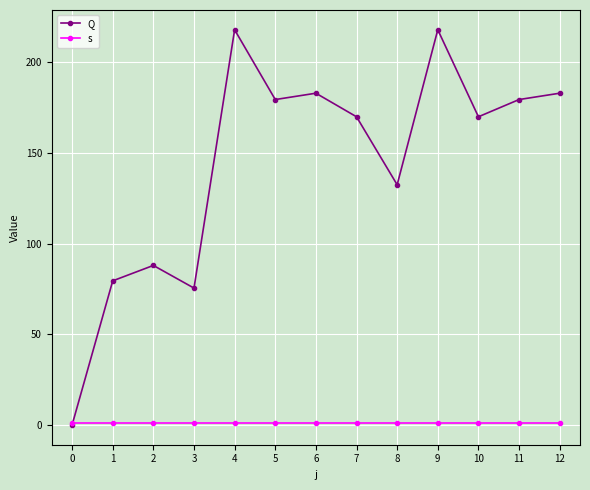

How many lines are shown in the chart?

2